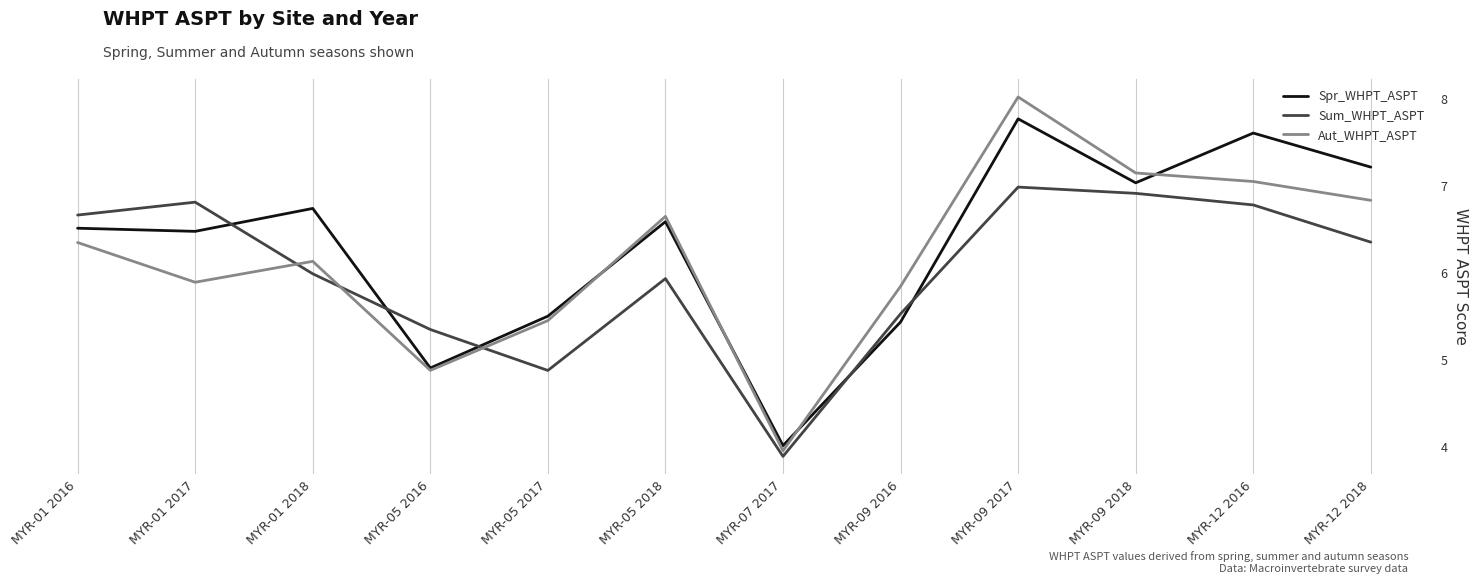

At which category is the sum across all series the highest?

MYR-09 2017